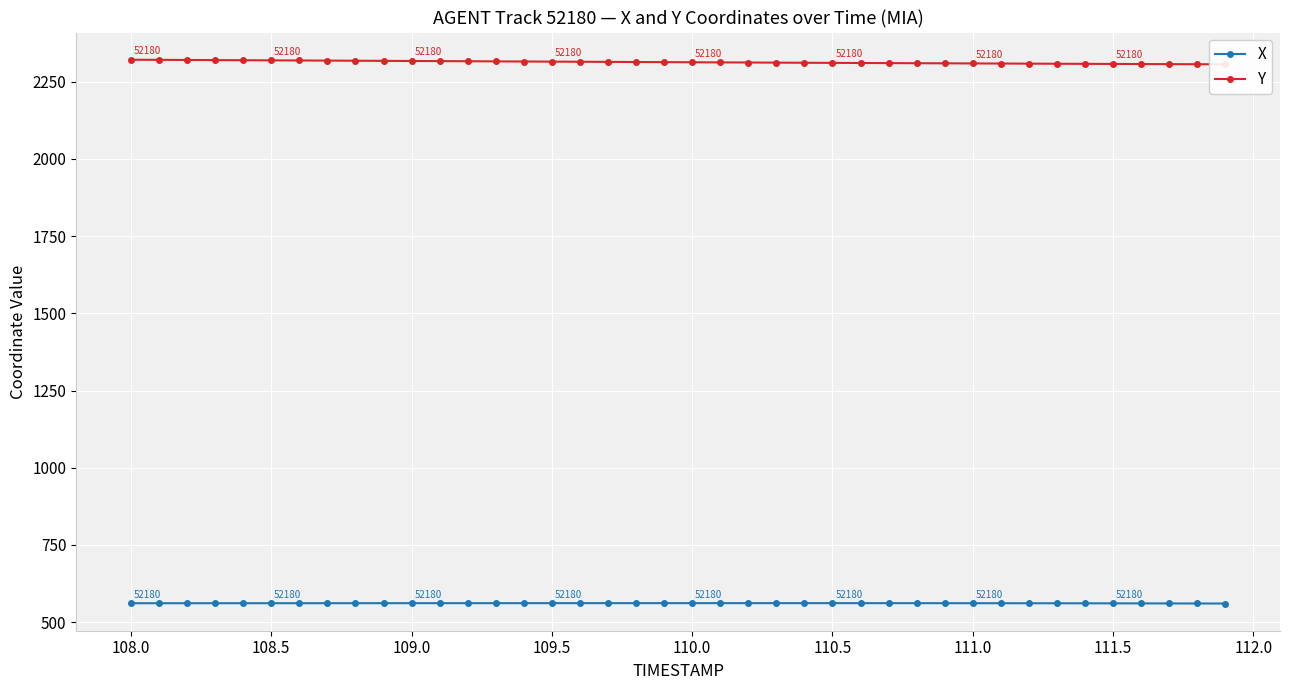

What is the lowest value of the X series?

560.1